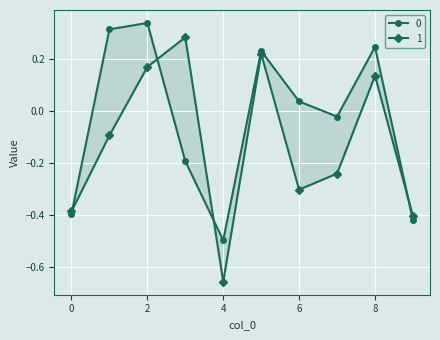

How many data points does each series have?

10